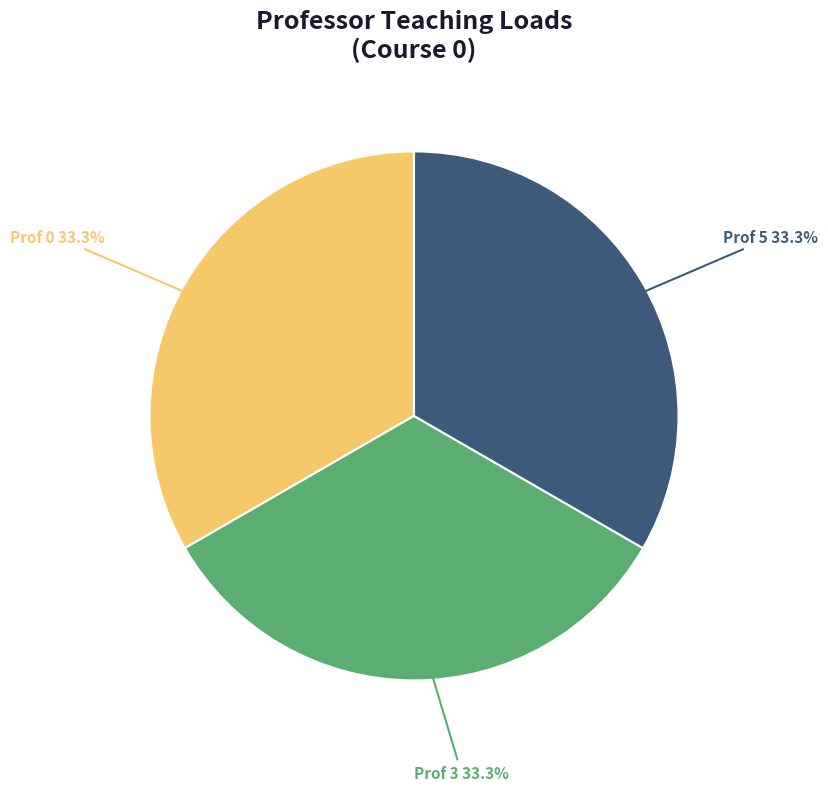

Is there a majority slice in this chart?

No